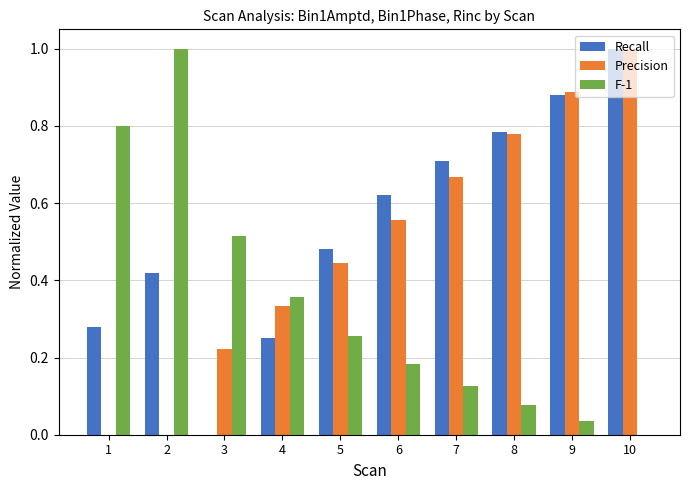

Are the bars horizontal?

No